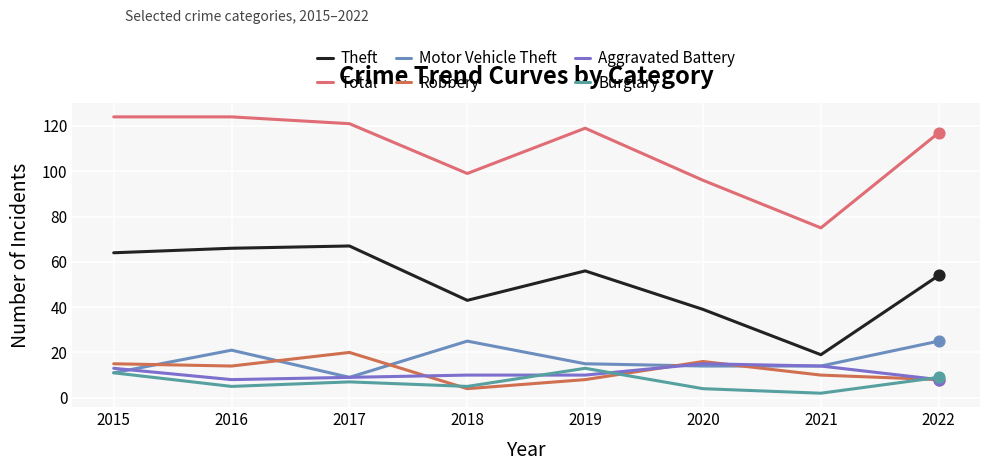

What are all the series names shown in the legend?

Theft, Total, Motor Vehicle Theft, Robbery, Aggravated Battery, Burglary